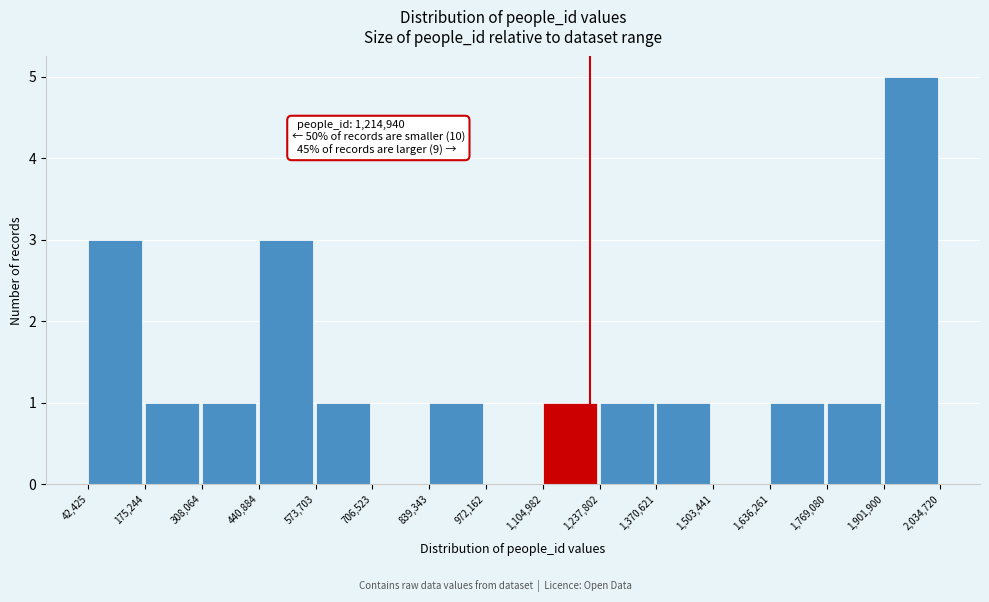

Which range on the x-axis has the tallest bar?

1,901,900 to 2,034,720